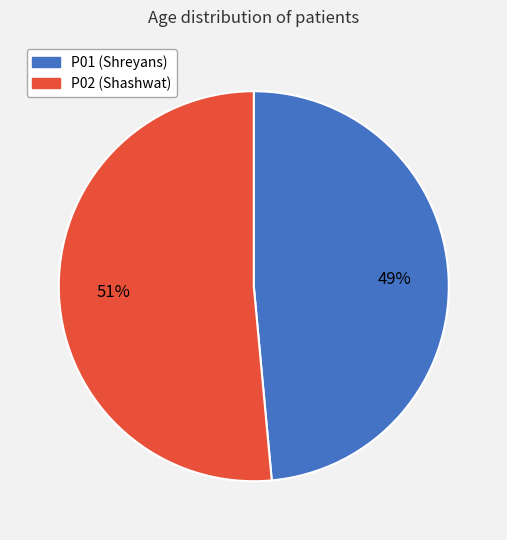

Count the number of slices in the pie.

2